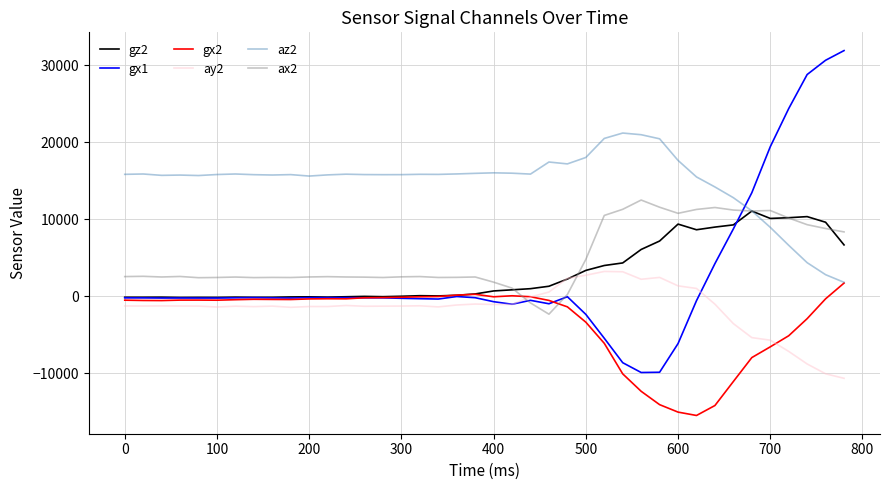

After their last crossing, which series has the higher values: gx2 or gz2?

gz2